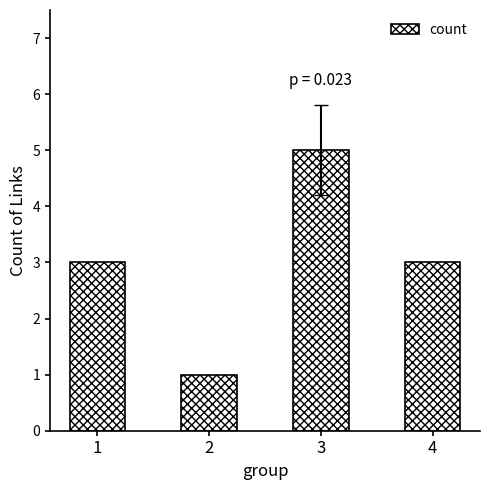

What is the sum of the values at 4 and 2?

4